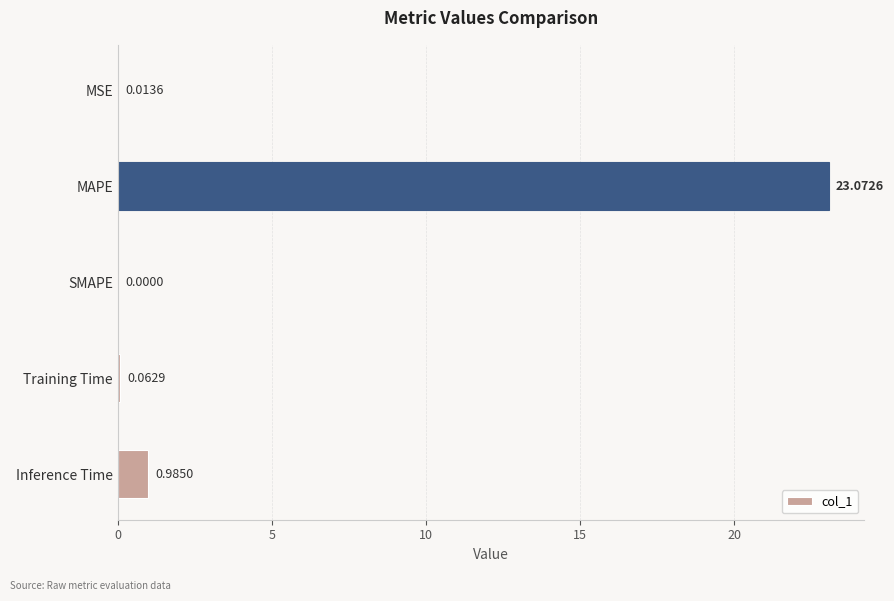

What is the sum of the values at MAPE and SMAPE?

23.1